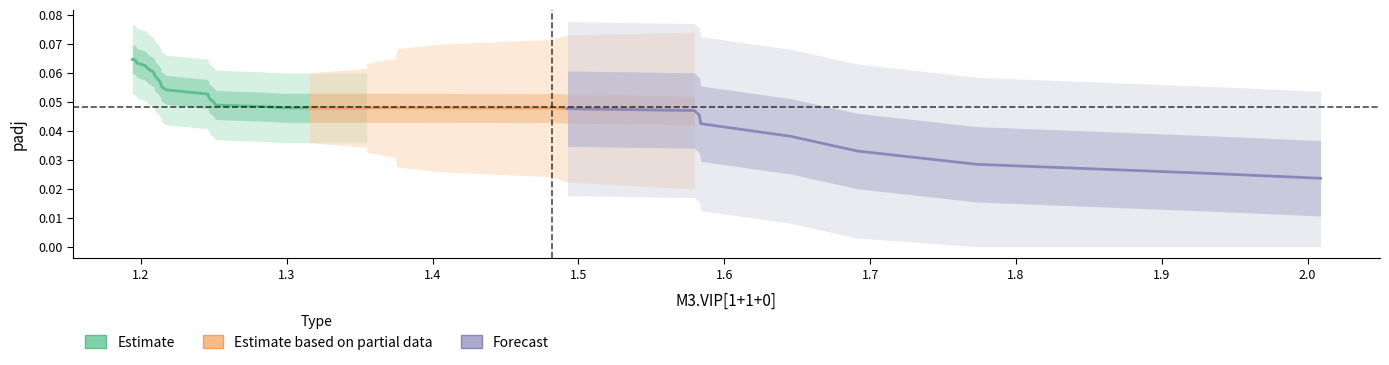

Reading left to right, extract all data points from this chart.

M3_VIP: 2.0	1.9	1.8	1.7	1.6	1.6	1.6	1.6	1.5	1.5	1.4	1.4	1.4	1.4	1.4	1.4	1.3	1.3	1.3	1.3	1.3	1.3	1.3	1.3	1.3	1.2	1.2	1.2	1.2	1.2	1.2	1.2	1.2	1.2	1.2	1.2	1.2	1.2	1.2	1.2
padj: 0.0	0.0	0.0	0.0	0.0	0.0	0.0	0.0	0.0	0.0	0.0	0.0	0.0	0.0	0.0	0.0	0.0	0.0	0.0	0.0	0.0	0.0	0.0	0.0	0.0	0.0	0.1	0.1	0.1	0.1	0.1	0.1	0.1	0.1	0.1	0.1	0.1	0.1	0.1	0.1